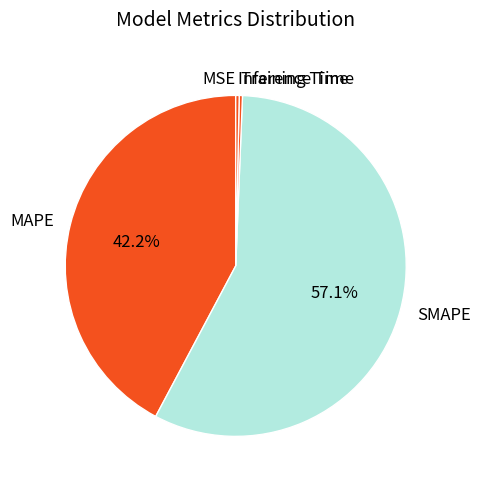

Does SMAPE represent more than half of the total?

Yes